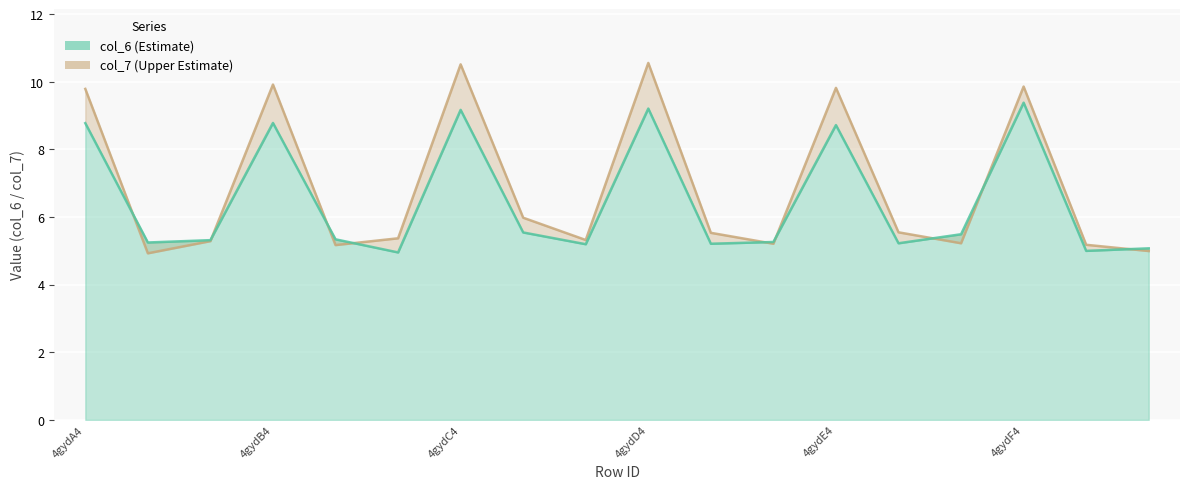

In col_7, how many points are higher than both neighbors (excluding endpoints)?

5